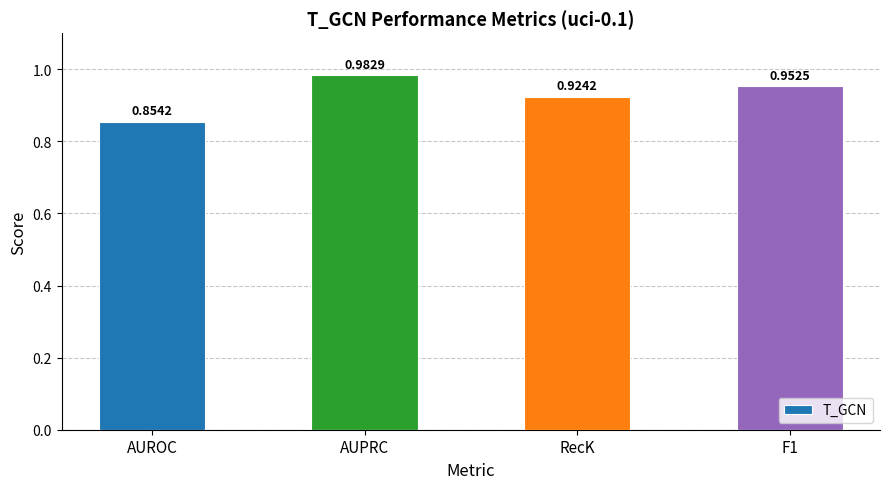

Which has a higher value, F1 or AUPRC?

AUPRC